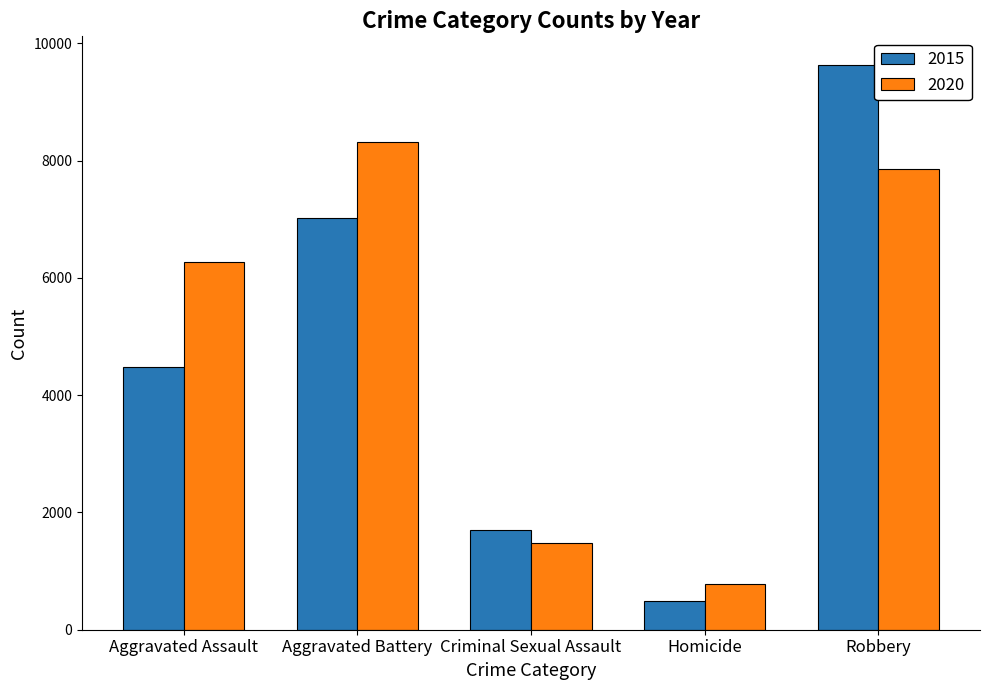

True or false: 2015 has a value of 875 at Homicide.

False